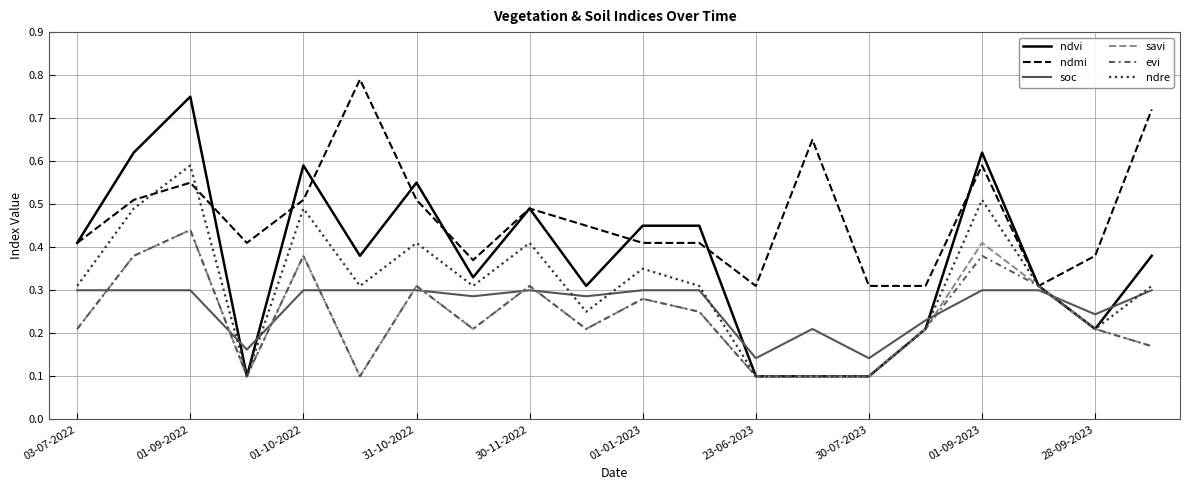

How many lines are shown in the chart?

6